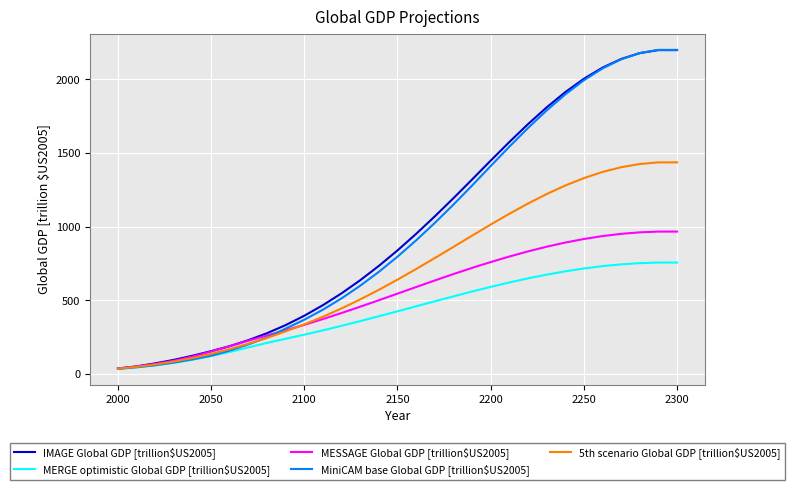

Which series has the largest range (max minus min)?

MiniCAM base Global GDP [trillion$US2005]